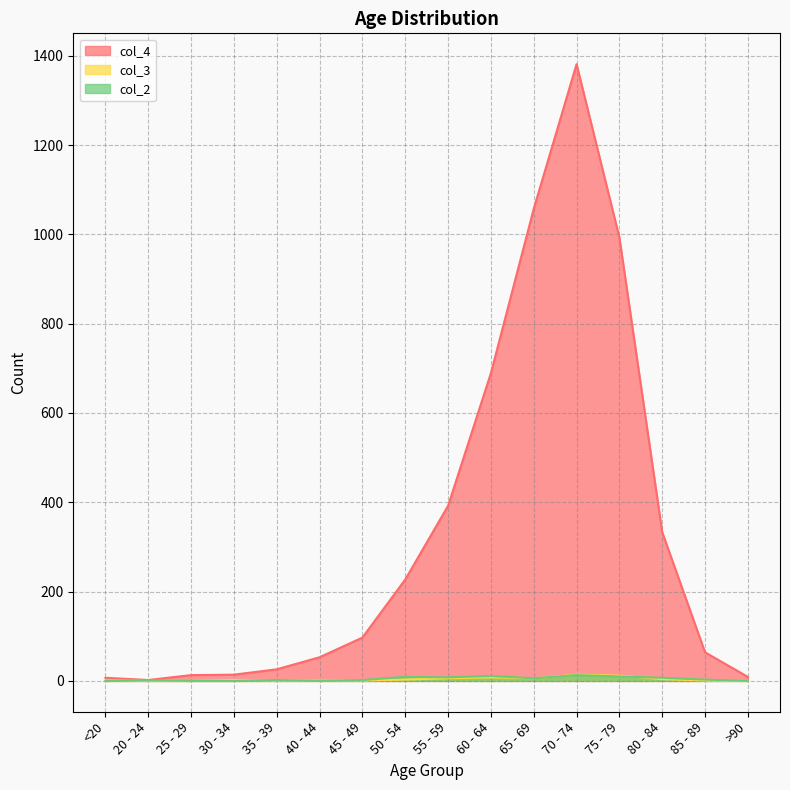

Which series has the widest spread of values?

col_4